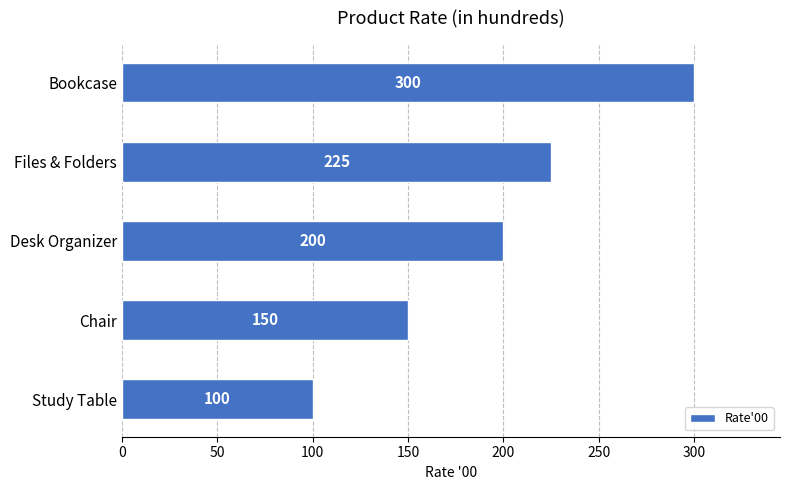

What is the sum of the values at Study Table and Files & Folders?

325